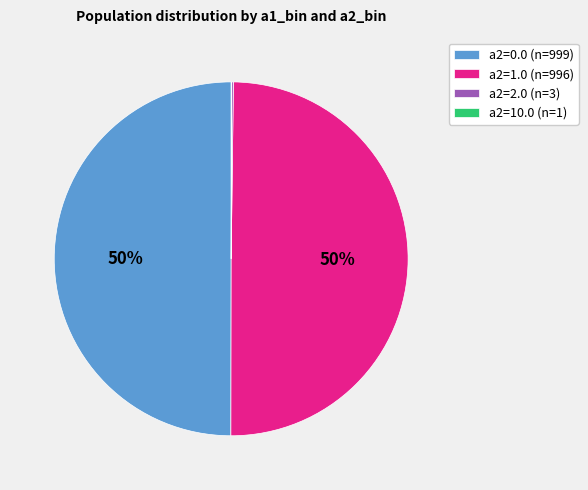

True or false: a2=1.0 (n=996) accounts for 65% of the total.

False